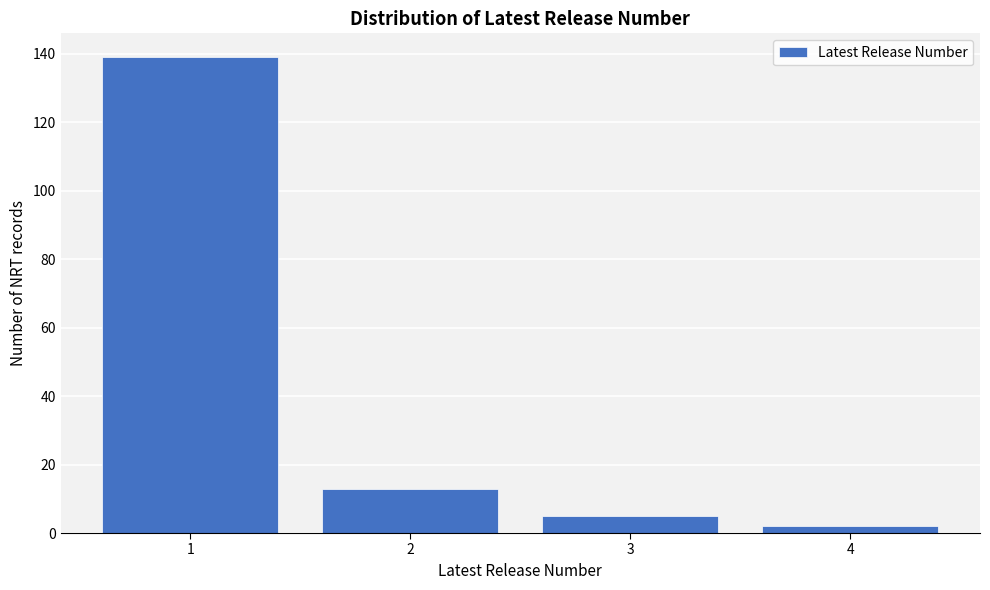

Reading left to right, extract all data points from this chart.

139	13	5	2